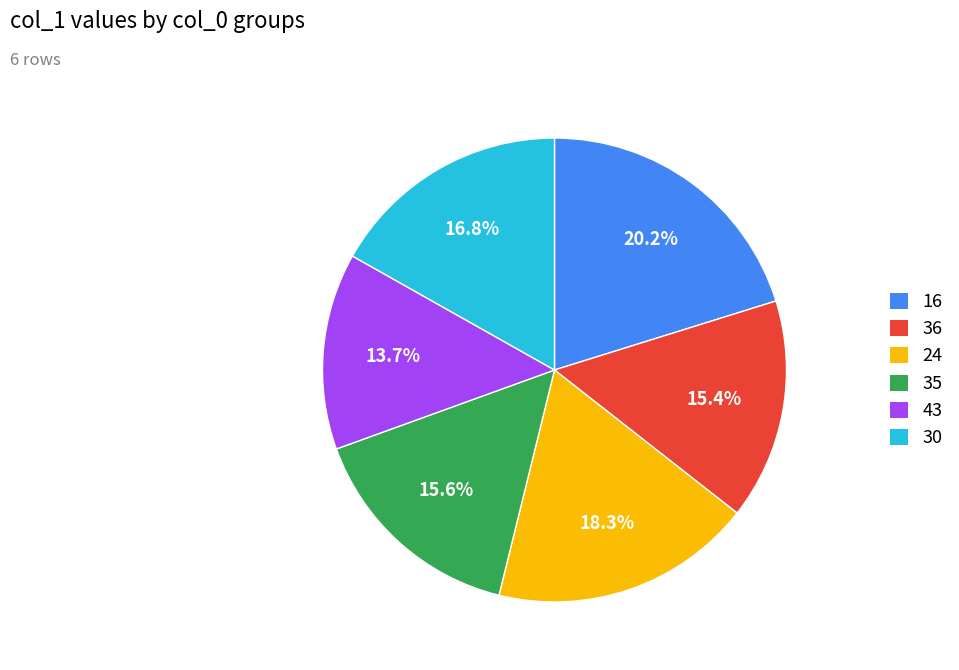

What is the smallest slice in the pie chart?

43